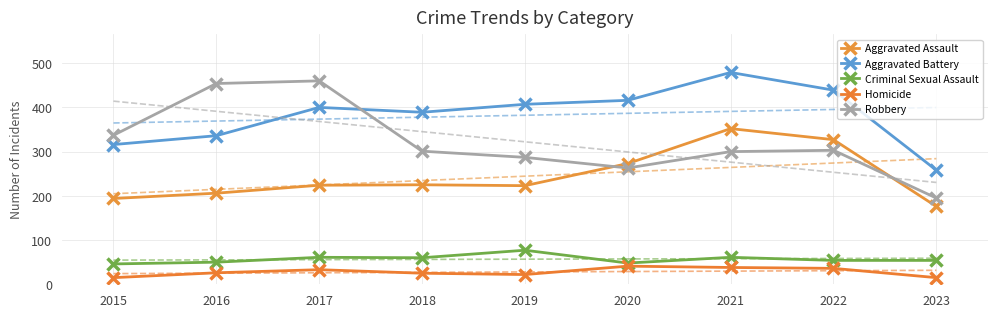

What is the difference between the highest and lowest values at 2022?

403